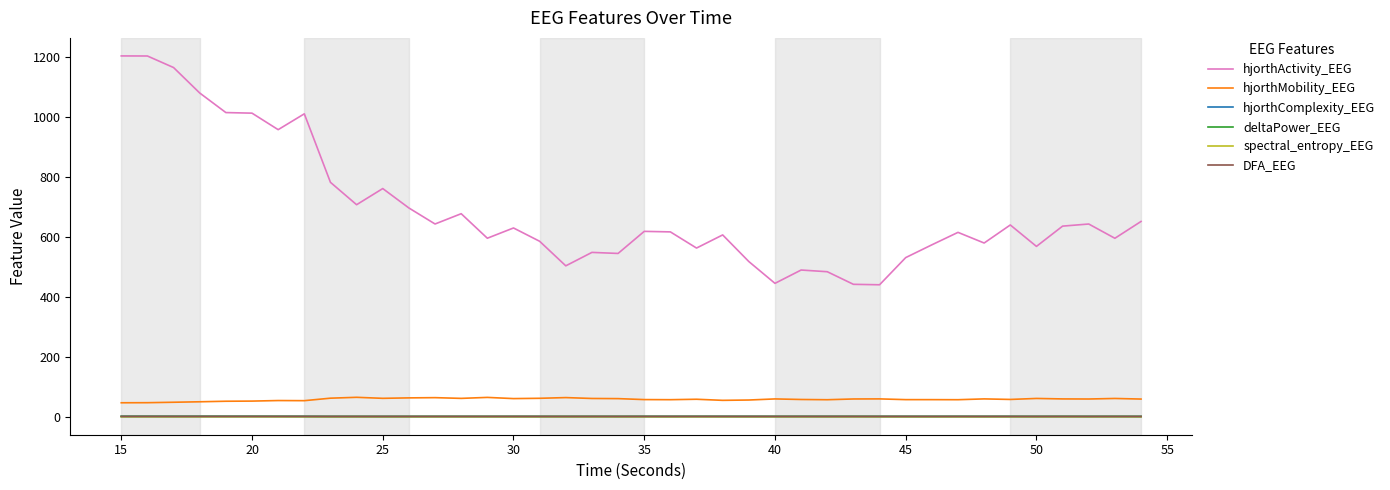

Does the chart have visible grid lines?

No